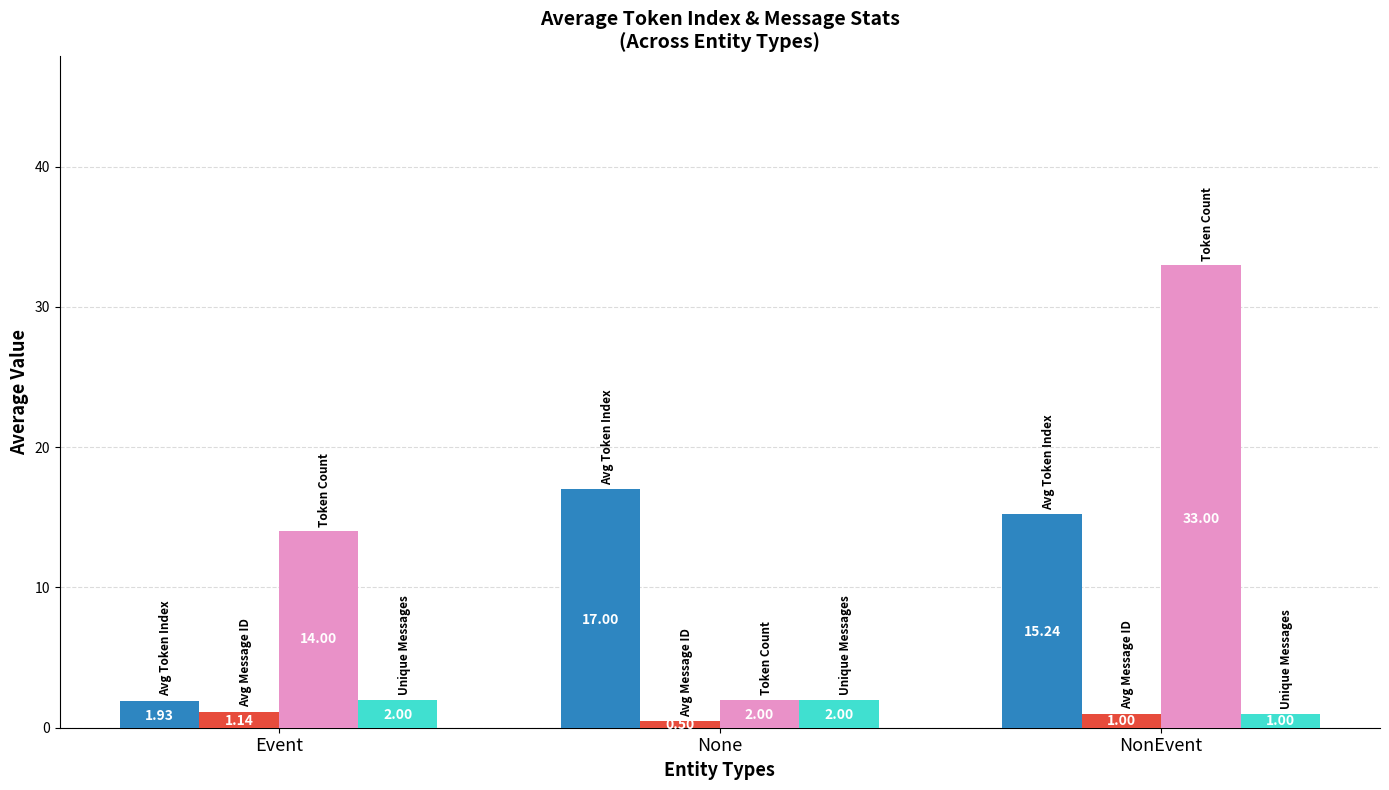

What is the spread (max minus min) of values at NonEvent?

32.0